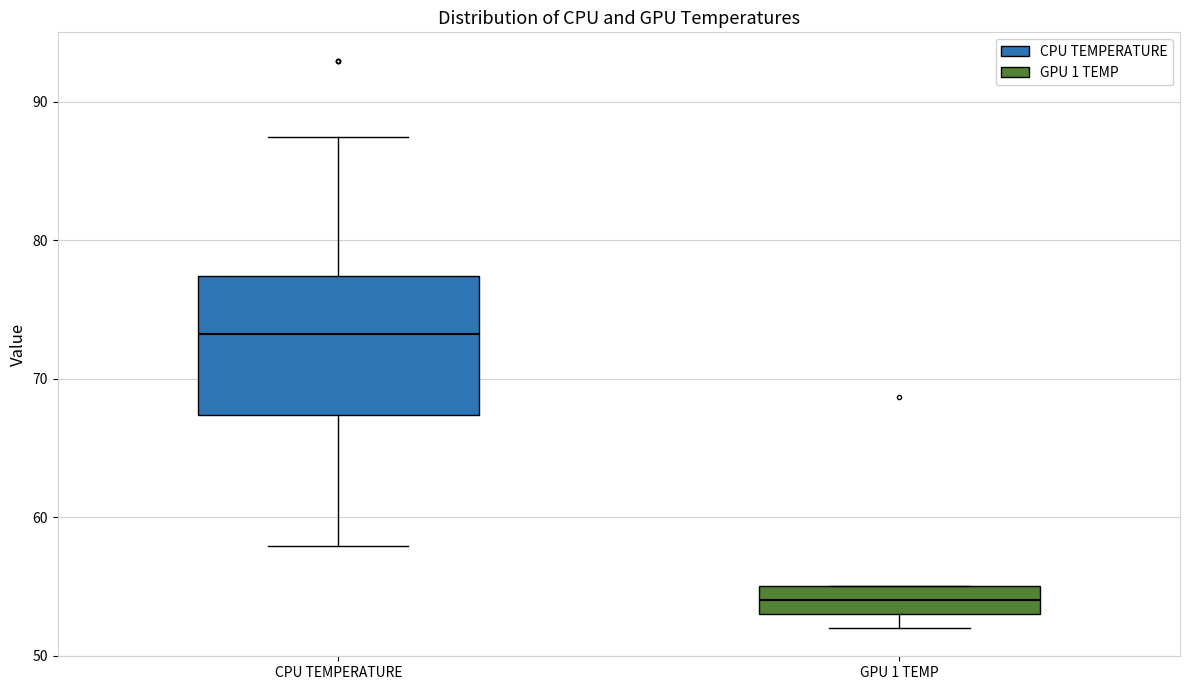

Reading left to right, transcribe this box plot: for each box, give where its median line is, the range the box spans, and where its two whiskers end, as read against the y-axis. The values are not printed on the chart, so give them approximately, as read against the axis.

CPU TEMPERATURE: median 73, box 67 to 77, whiskers 58 to 87
GPU 1 TEMP: median 54, box 53 to 55, whiskers 52 to 55